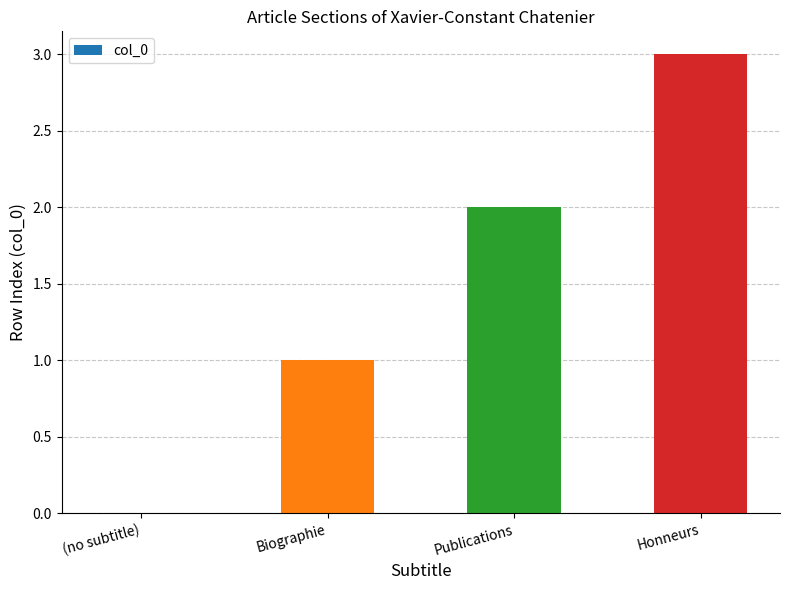

What is the greatest value displayed?

3